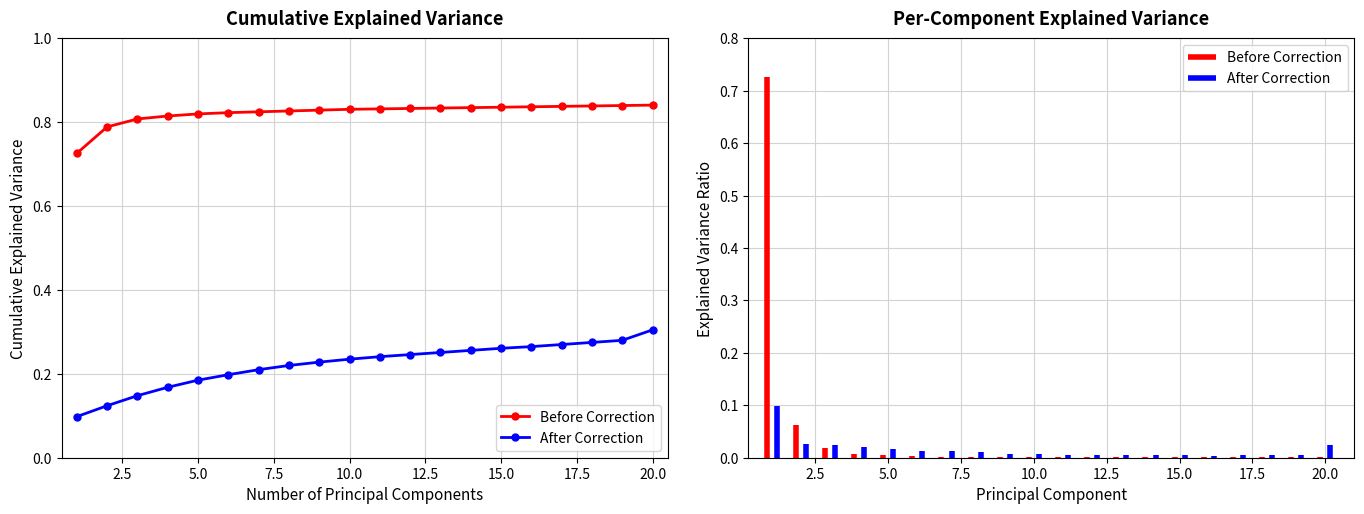

True or false: After Correction and Before Correction cross at least once.

False